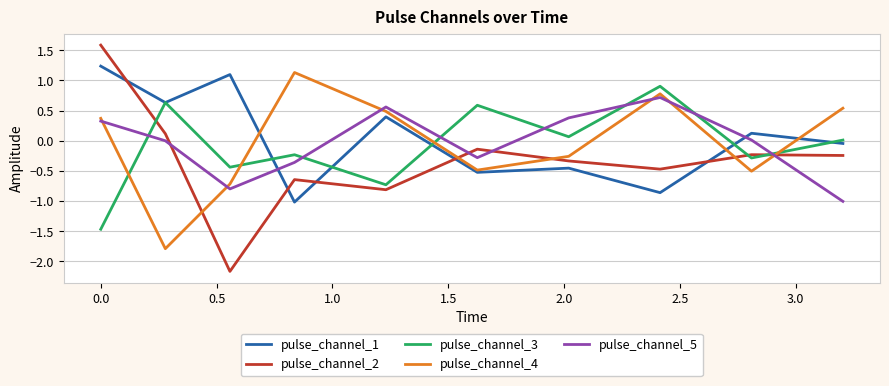

Which series has the widest spread of values?

pulse_channel_2